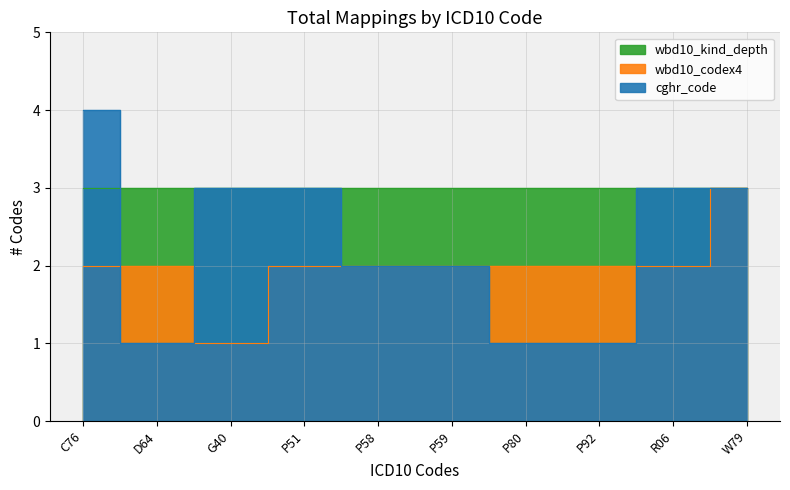

What is the difference between the cghr_code_values values at D64 and G40?

2